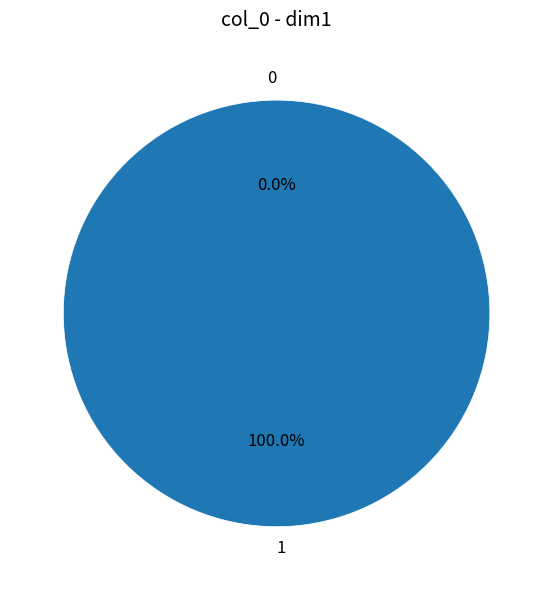

How many segments does this pie chart have?

2